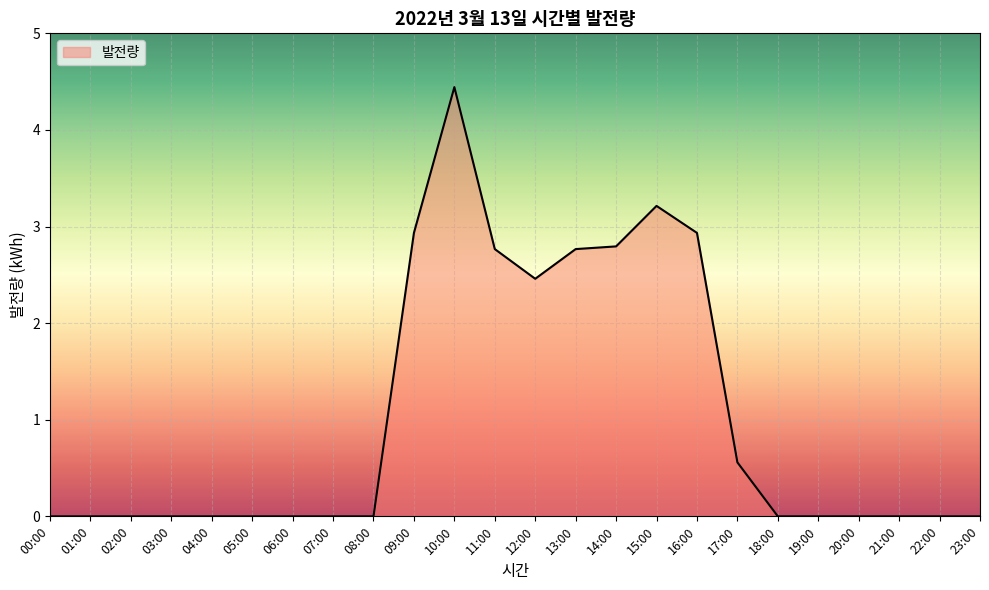

Which has a higher value, 04:00 or 11:00?

11:00